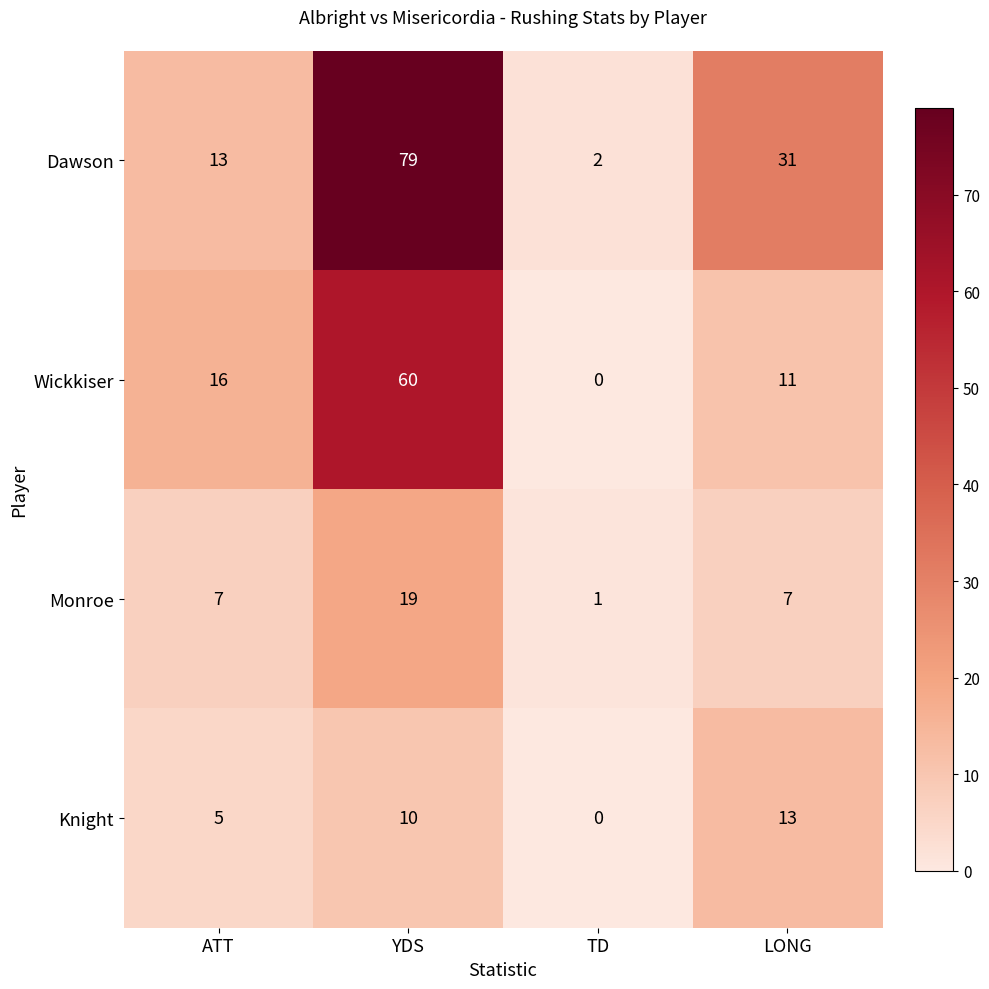

At which category is the sum across all series the highest?

YDS